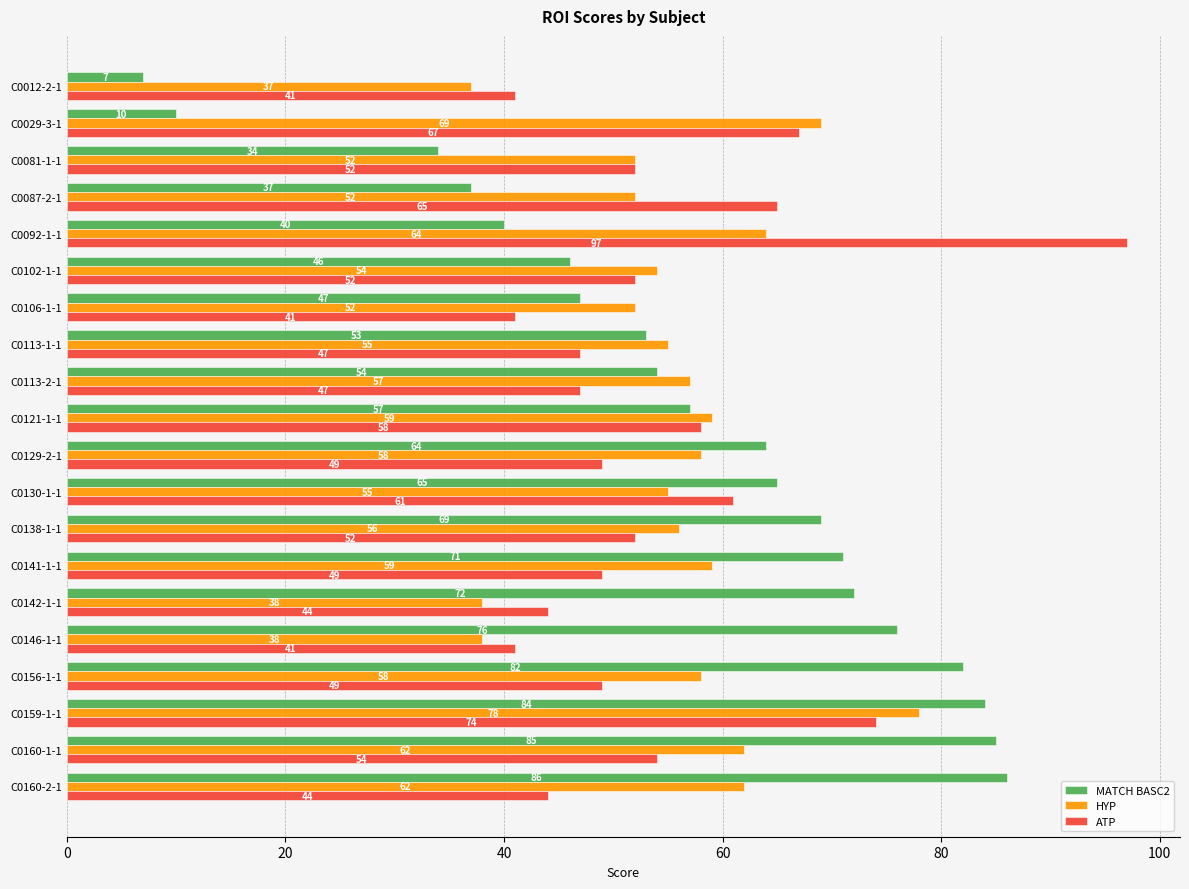

At which label does MATCH BASC2 reach its peak?

C0160-2-1